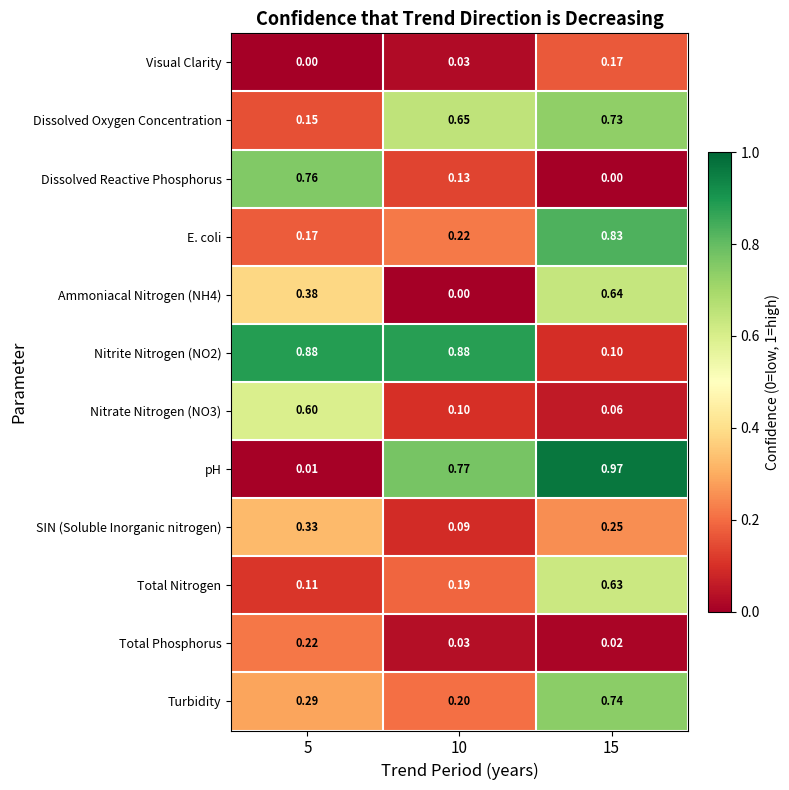

What is the total value across all series at 5?

3.9